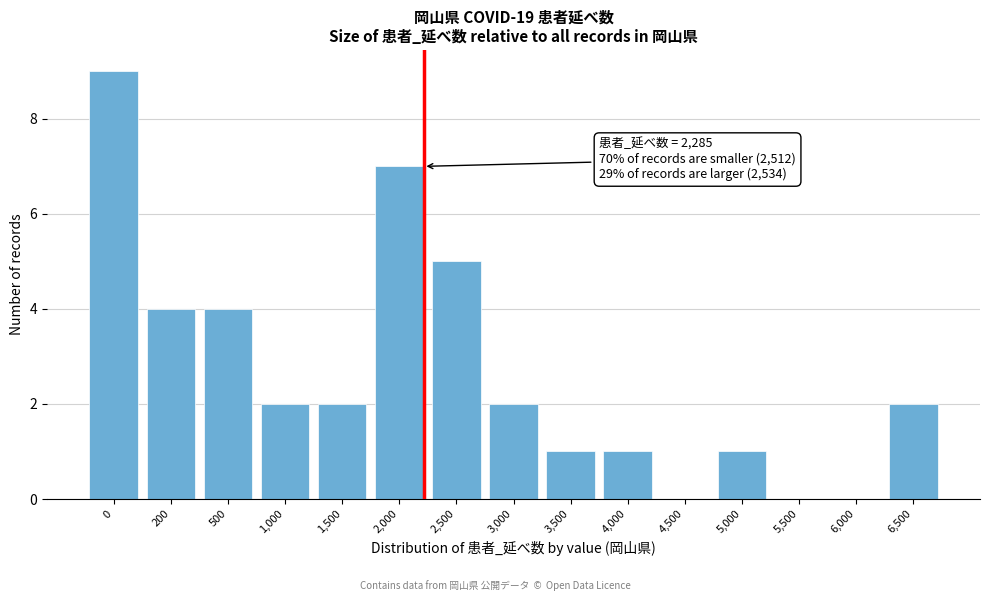

Reading left to right, transcribe all the data shown in this chart.

0=9	200=4	500=4	1,000=2	1,500=2	2,000=7	2,500=5	3,000=2	3,500=1	4,000=1	4,500=0	5,000=1	5,500=0	6,000=0	6,500=2